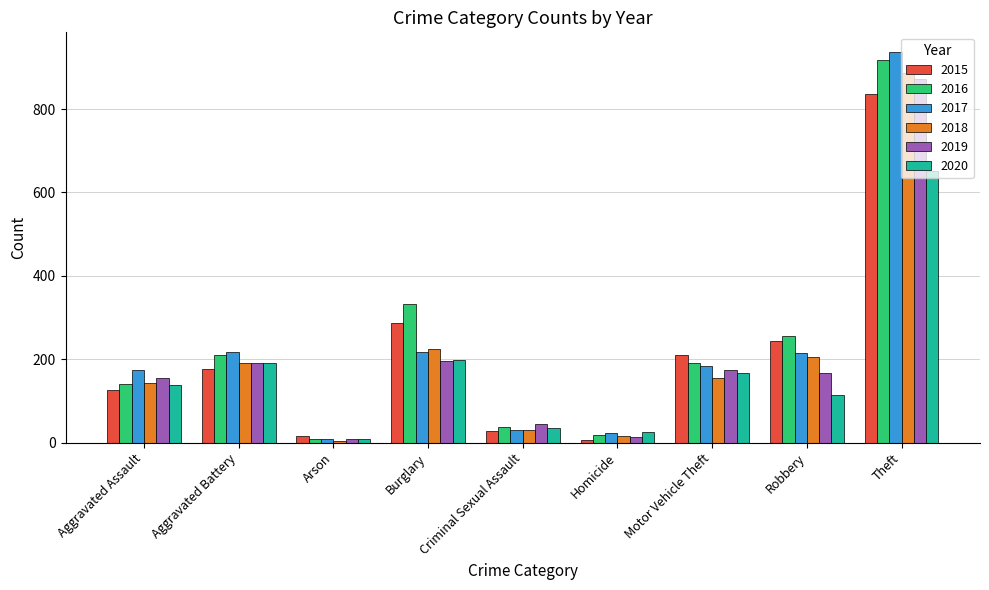

What is the minimum value shown in the chart?

5